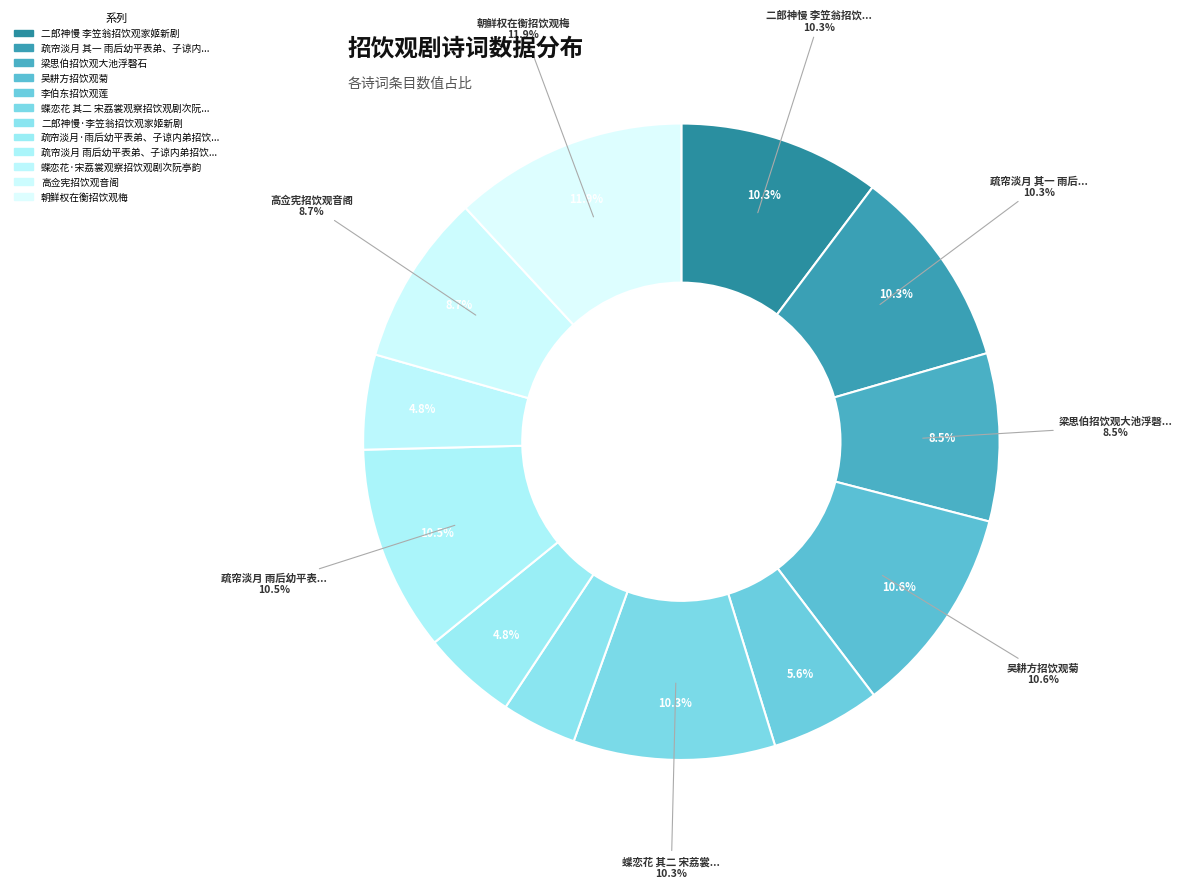

What percentage is NOT represented by 李伯东招饮观莲?

94.4%